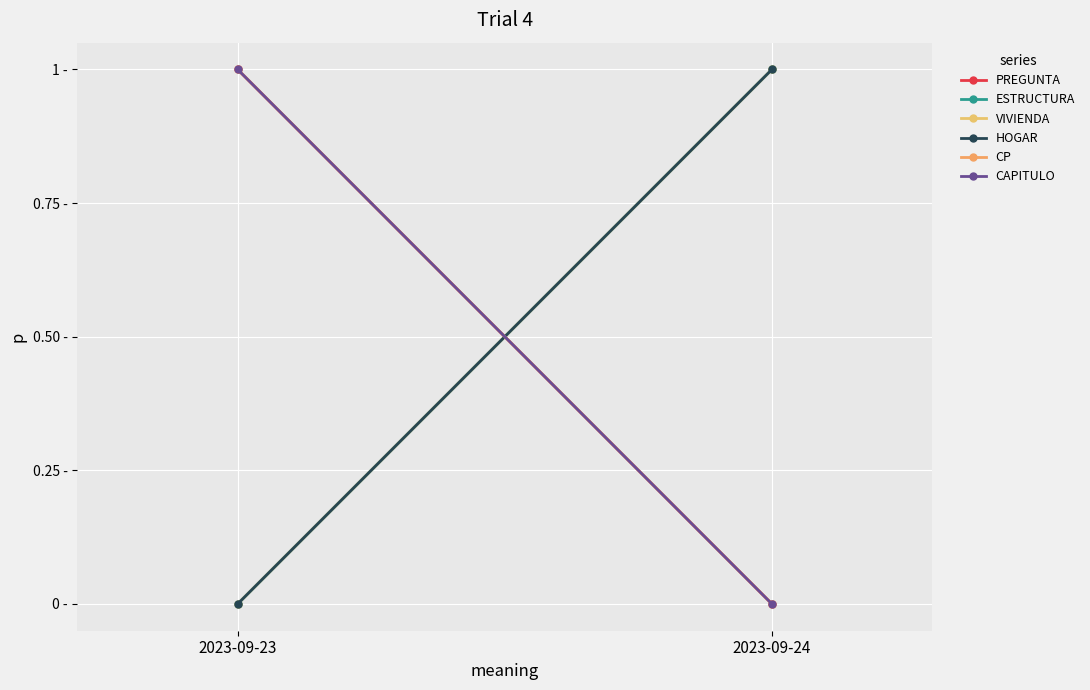

Reading right to left, transcribe all the data shown in this chart.

PREGUNTA: 0	1
ESTRUCTURA: 1	0
VIVIENDA: 1	0
HOGAR: 1	0
CP: 0	1
CAPITULO: 0	1